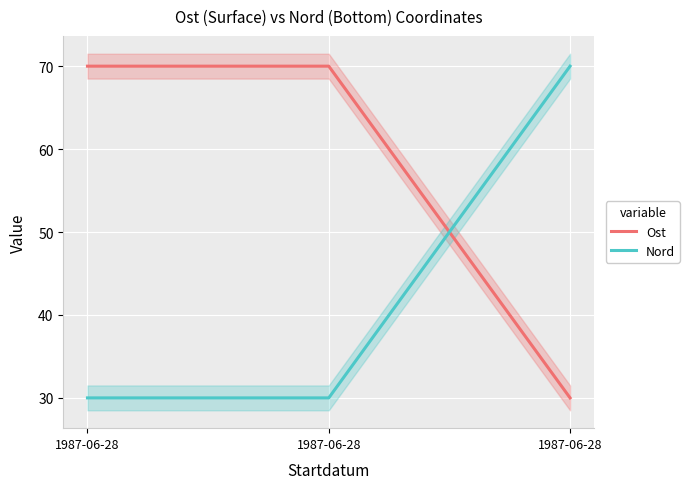

At which label is Ost closest to 49?

1987-06-28